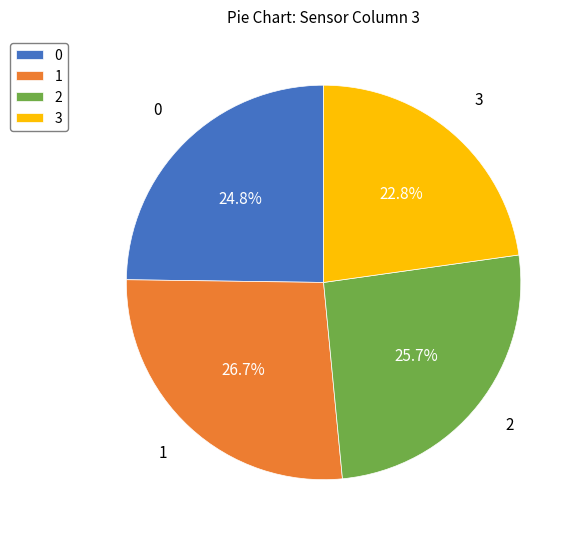

Rank the categories by value from highest to lowest.

1, 2, 0, 3